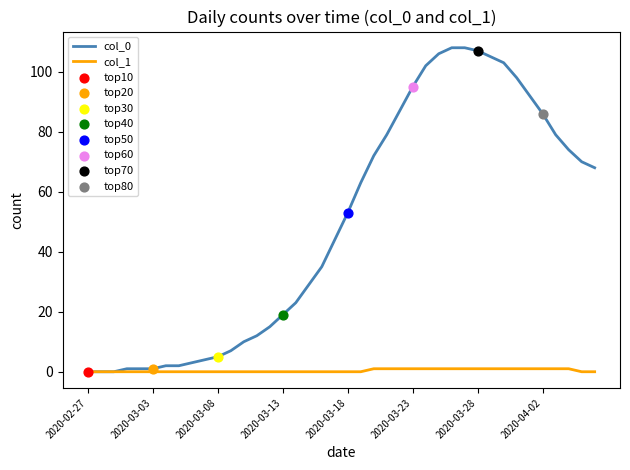

Which series has the widest spread of values?

col_0